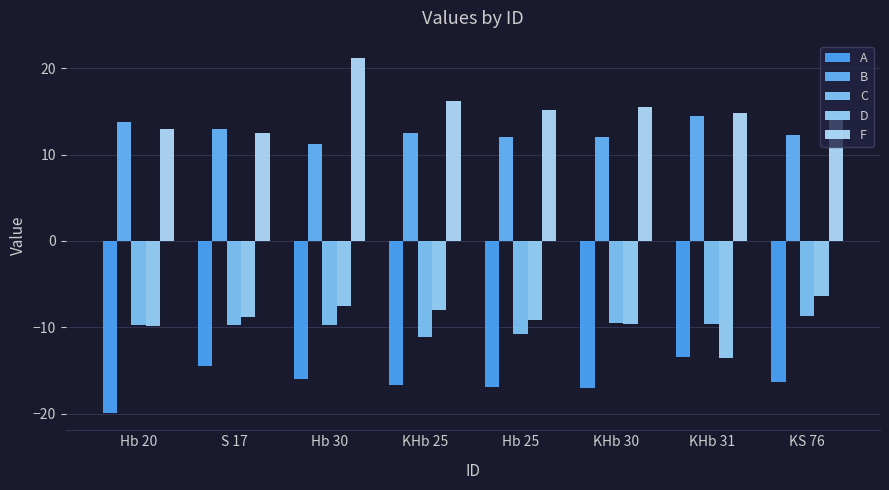

What is the total value across all series at Hb 25?

-9.8